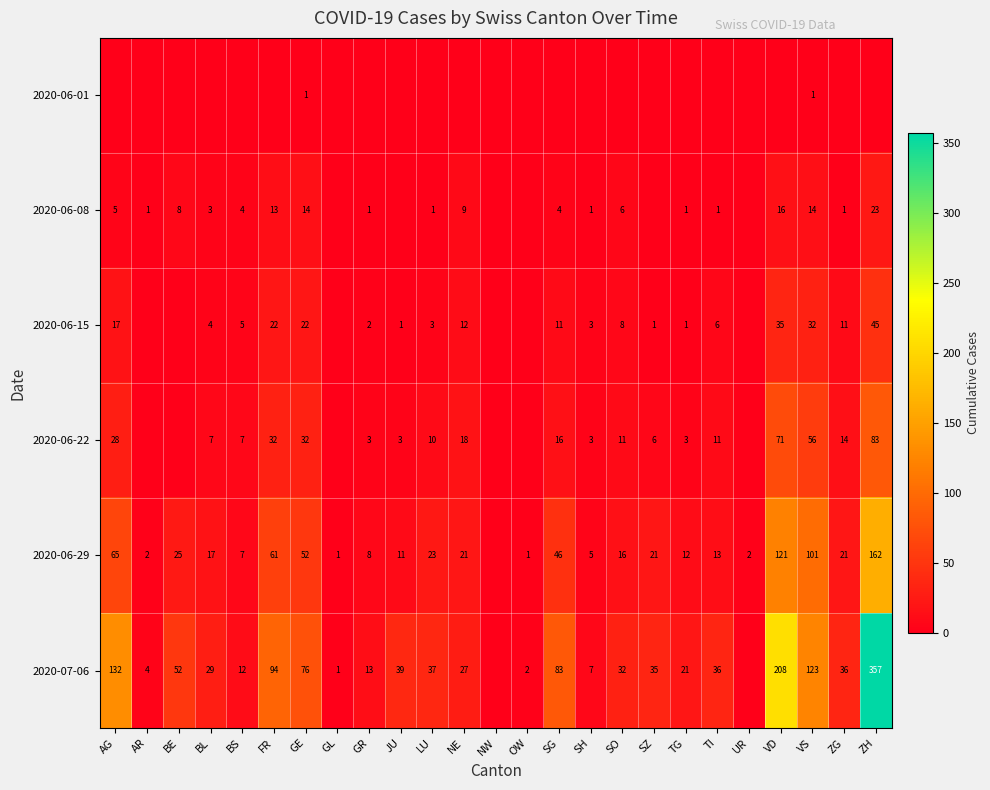

How many series are shown in this chart?

6